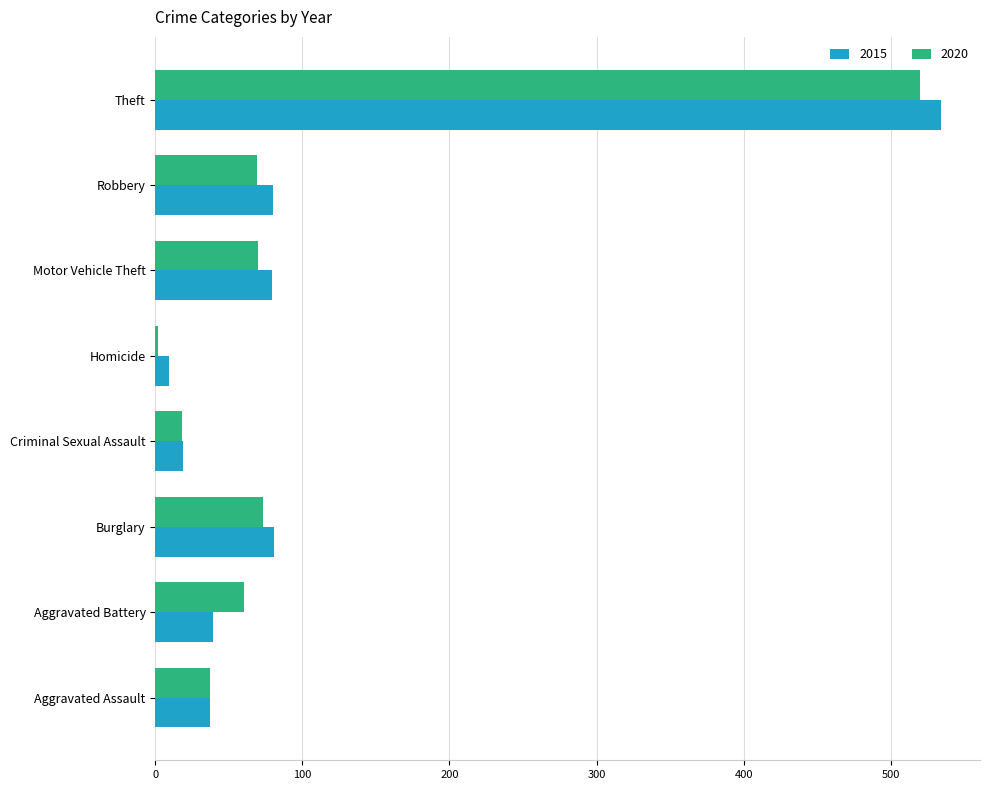

What is the sum of the 2015 values at Robbery and Aggravated Battery?

119